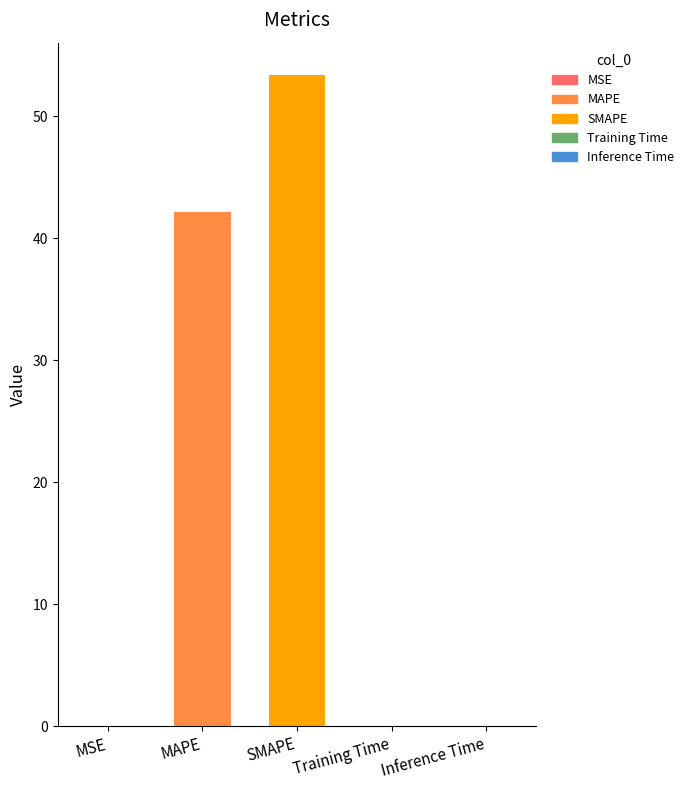

Between SMAPE and MSE, which is larger?

SMAPE